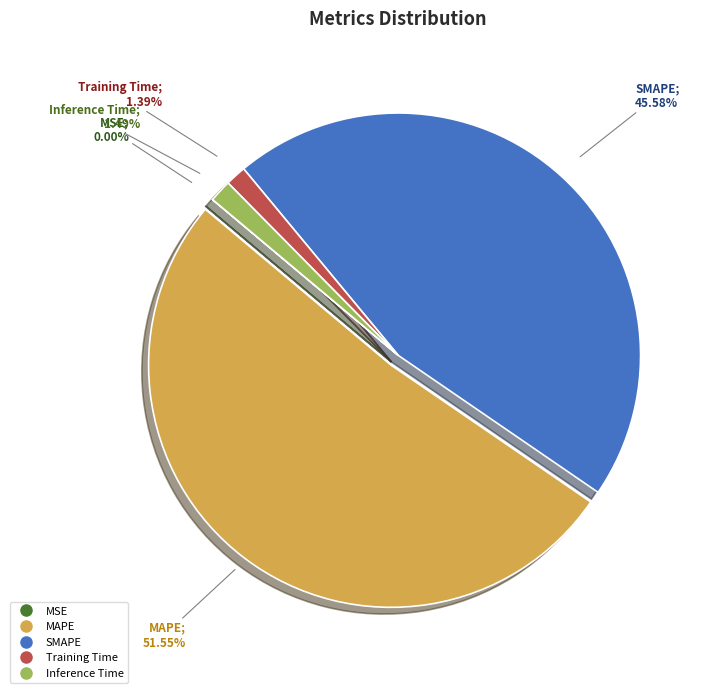

To the nearest percent, what is the average slice percentage?

20%